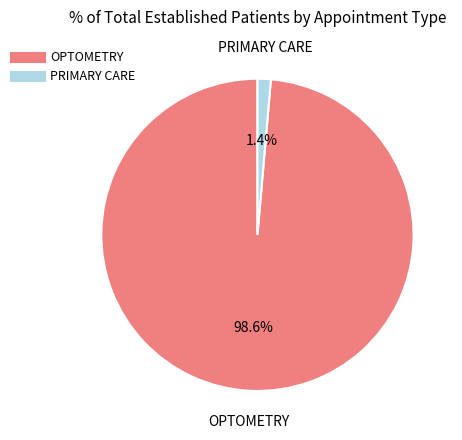

Does OPTOMETRY represent more than half of the total?

Yes